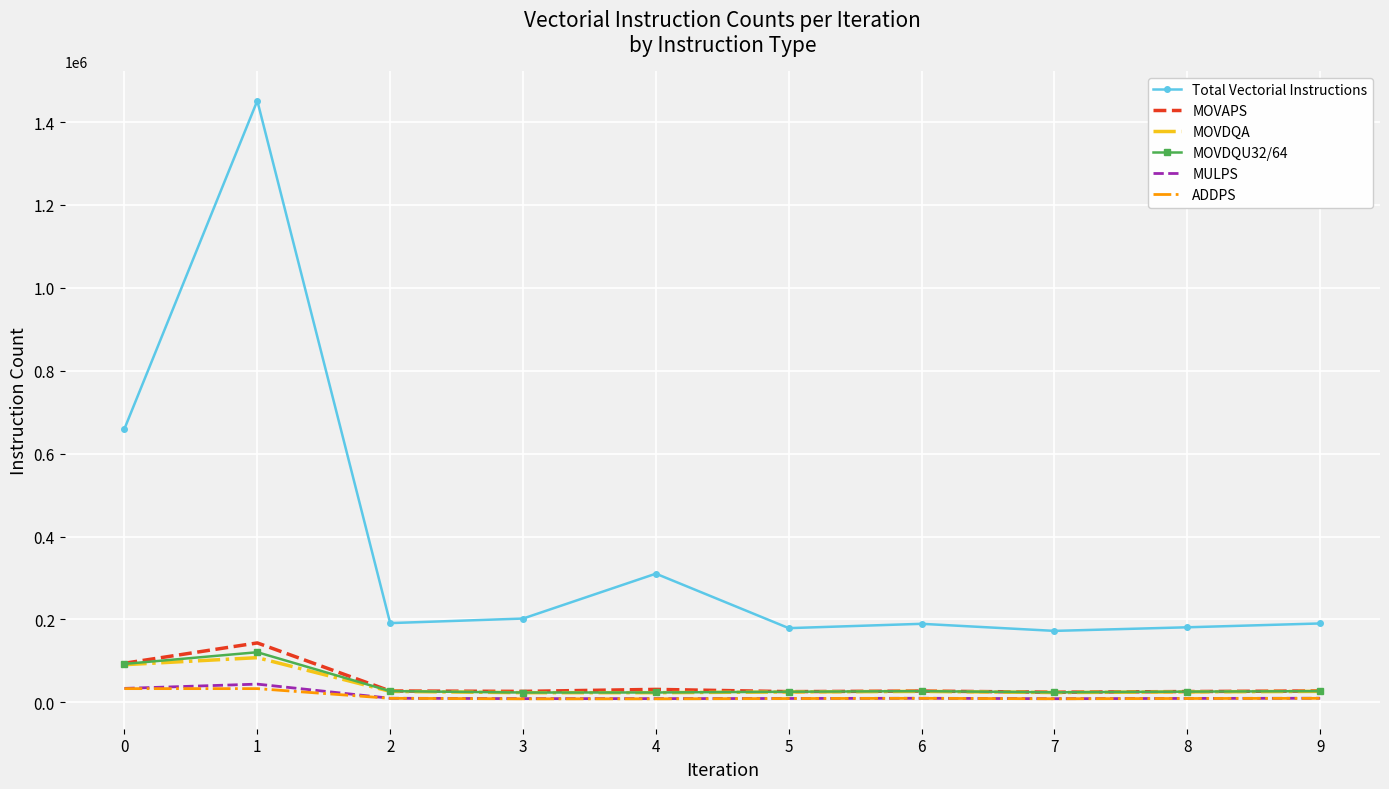

The value of Total Vectorial Instructions at 6 is 189363. True or false?

True